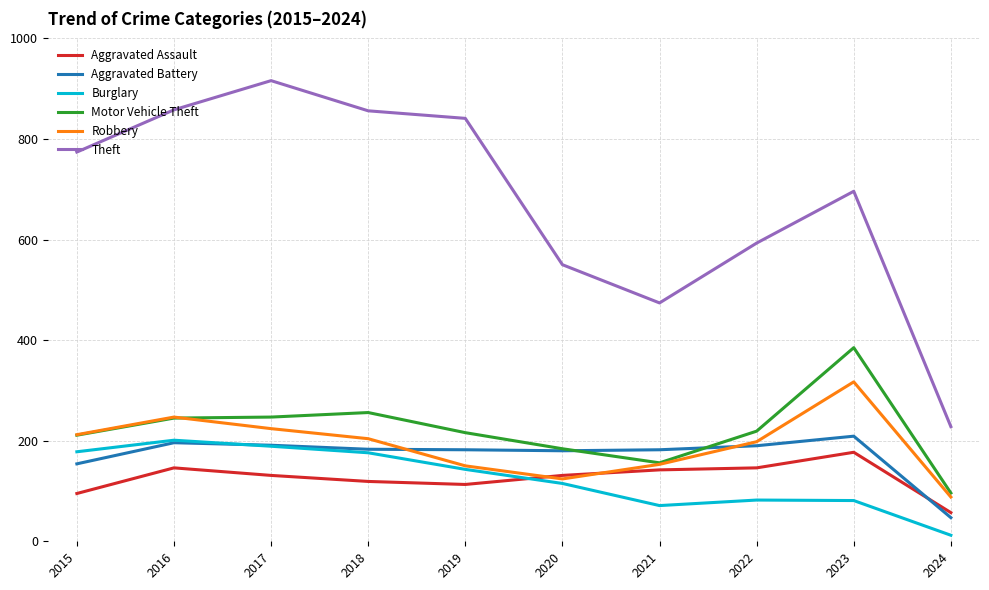

What is the difference between the Aggravated Battery values at 2015 and 2022?

36